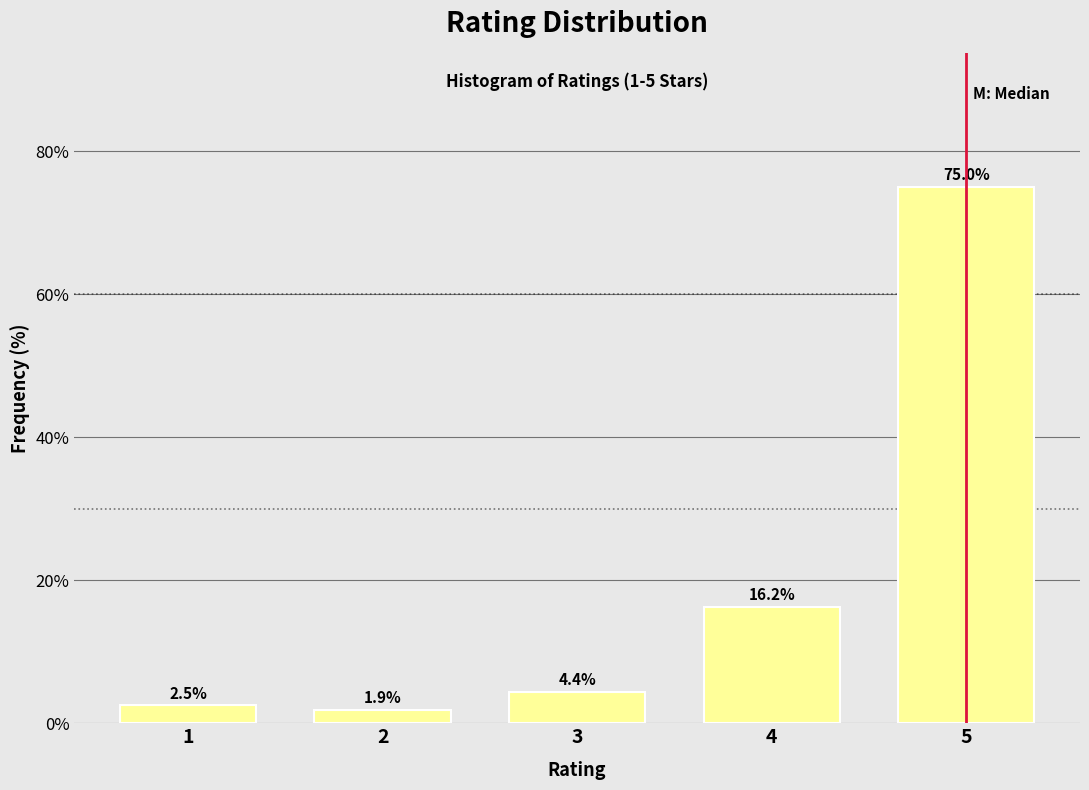

What is the sum of the values at 1 and 2?

4.4